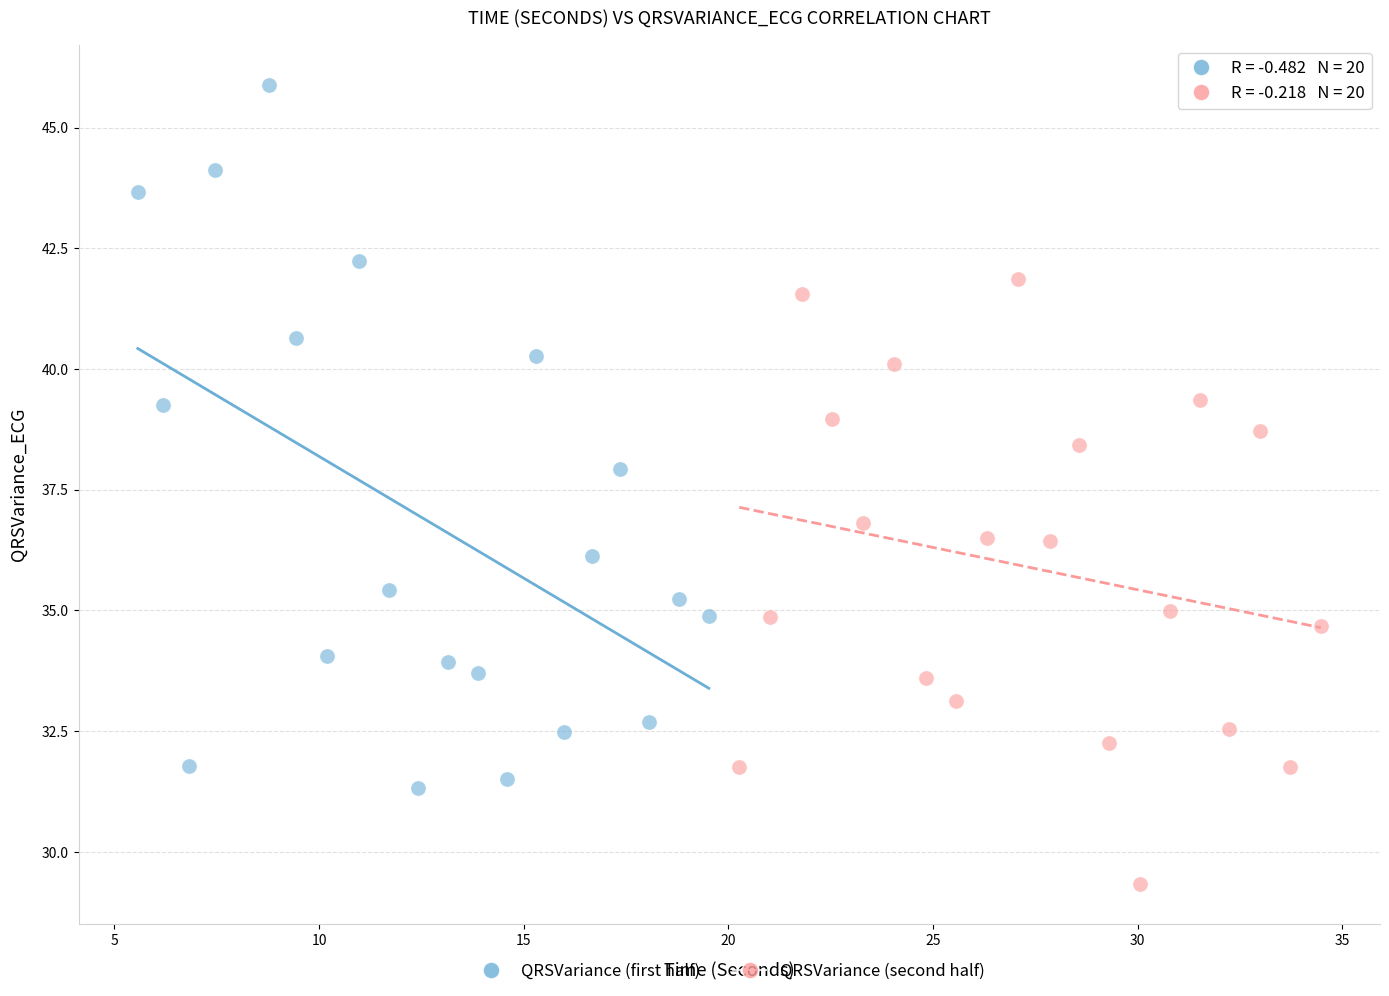

What are all the series names shown in the legend?

QRSVariance (first half), QRSVariance (second half)